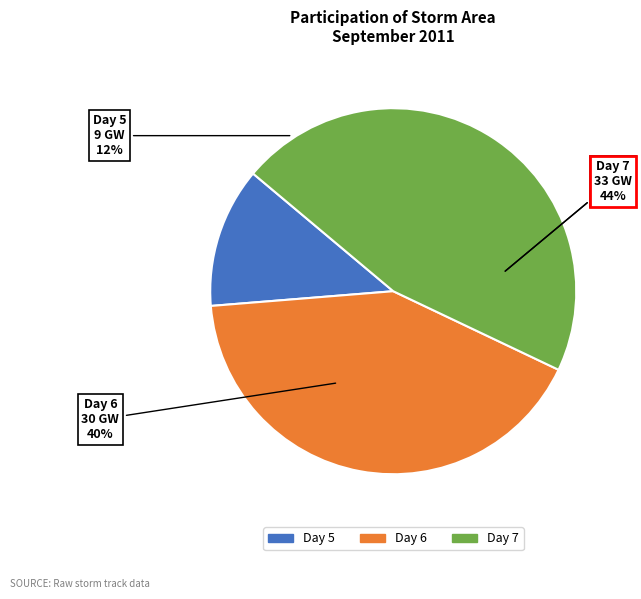

Is it true that 8 is 17% of the pie?

False